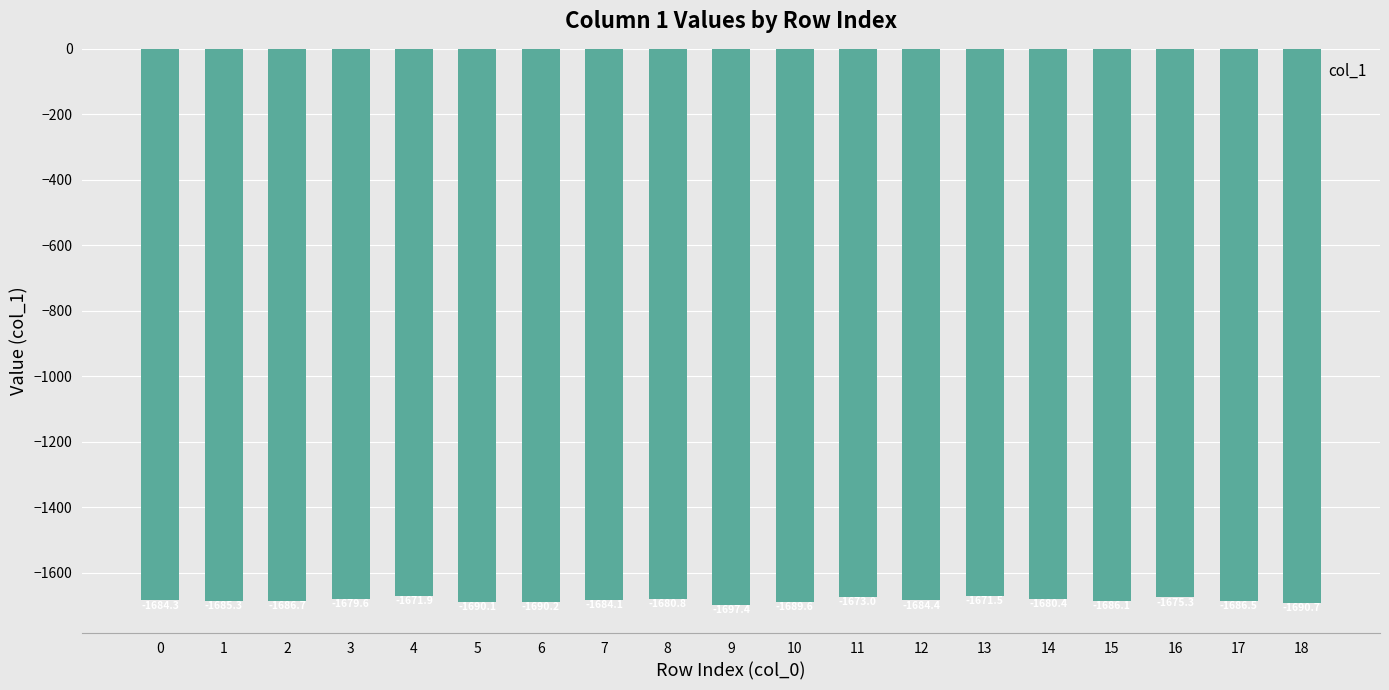

What is the sum of all values?

-31988.0